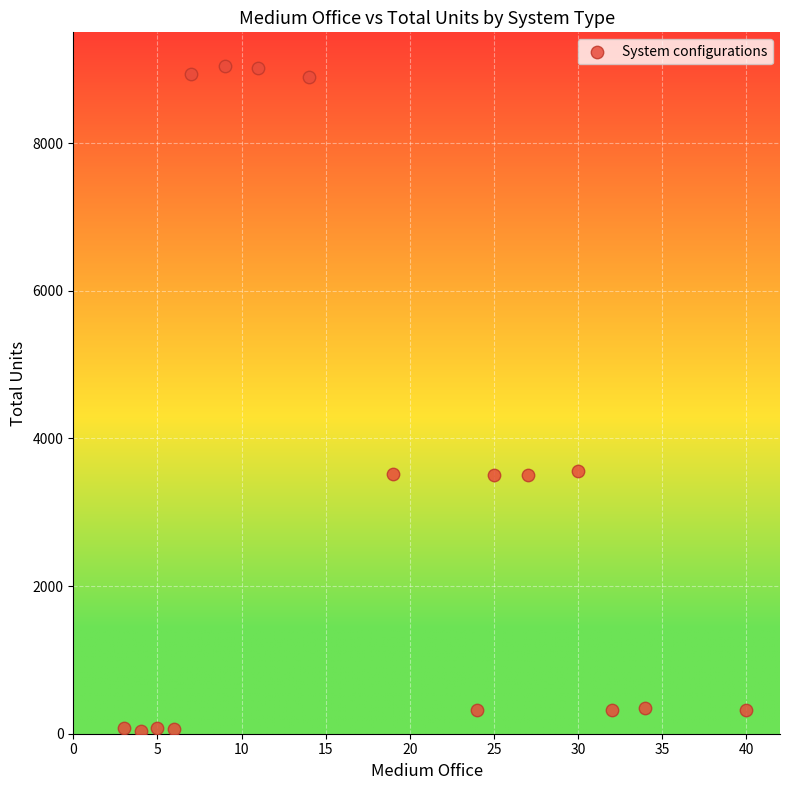

What is the range of Y values (max minus min)?

9012